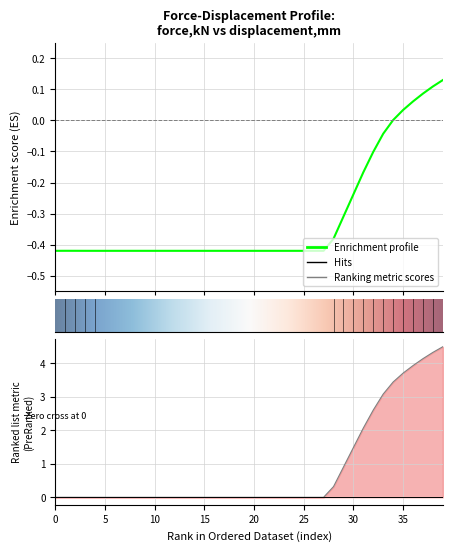

What is the total value across all series at 26?

-0.4